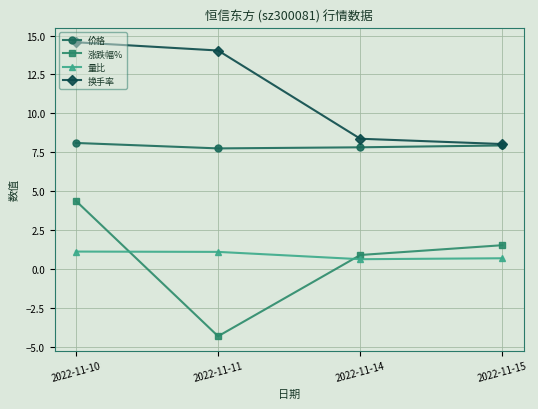

What is the difference between the second highest and minimum values in the 量比 series?

0.5